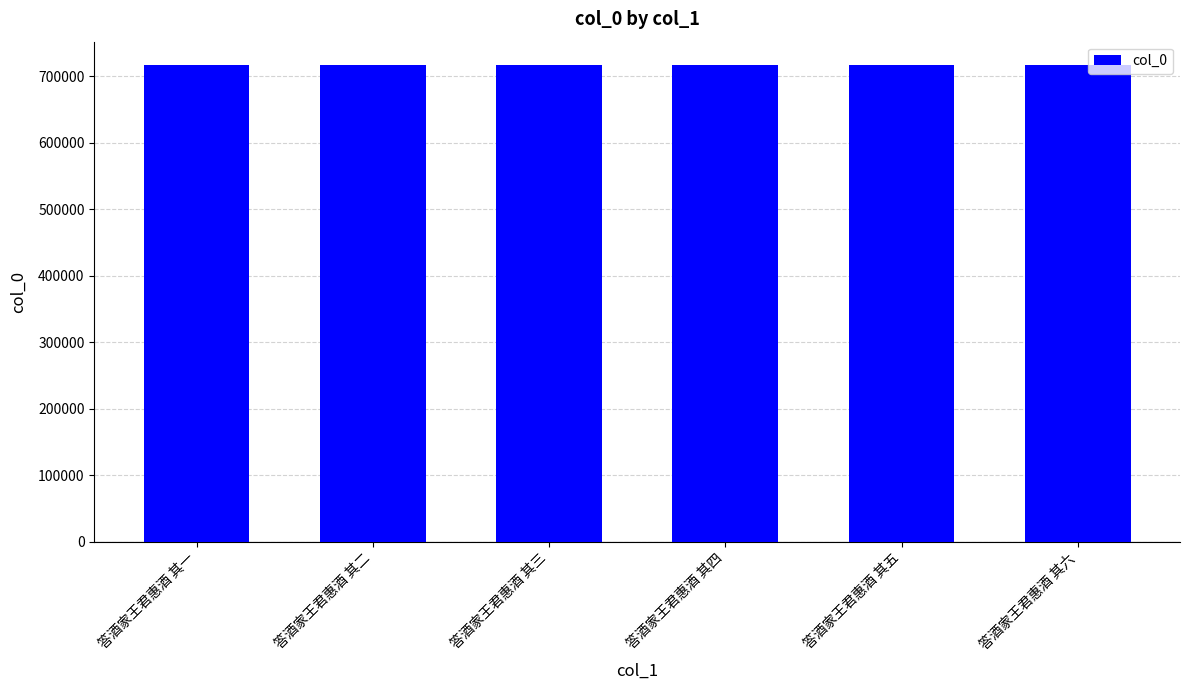

What is the sum of all values?

4297491